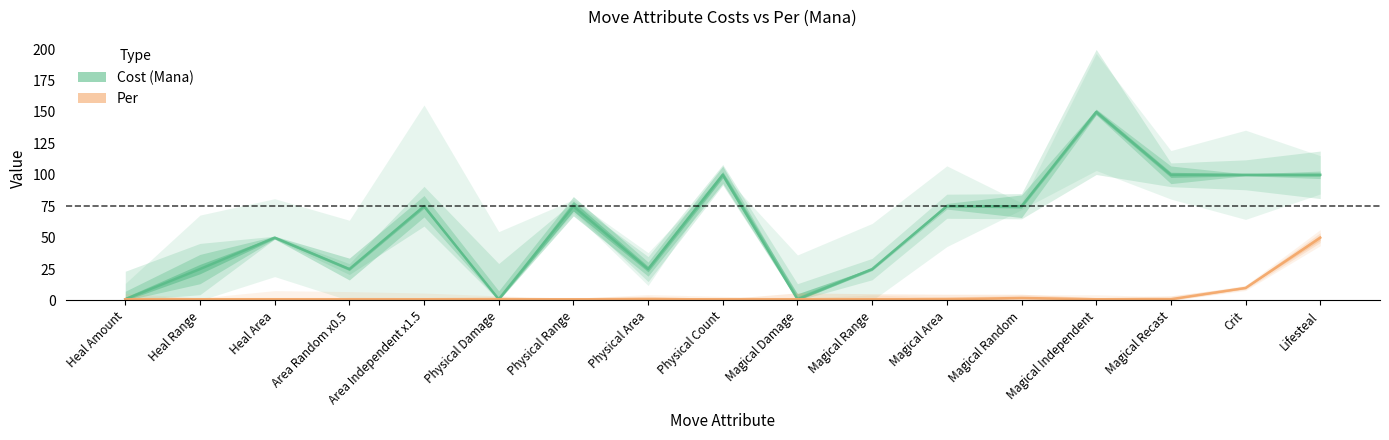

At which category is the sum across all series the highest?

Magical Independent